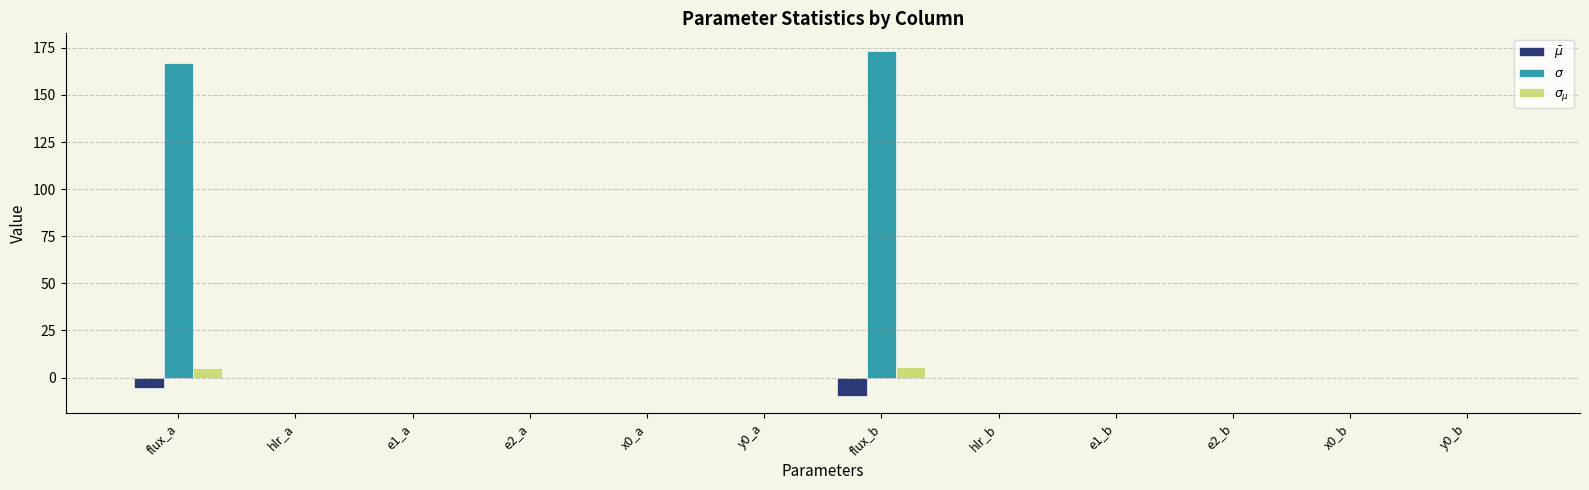

What is the sum of all $\sigma_{\mu}$ values?

10.8